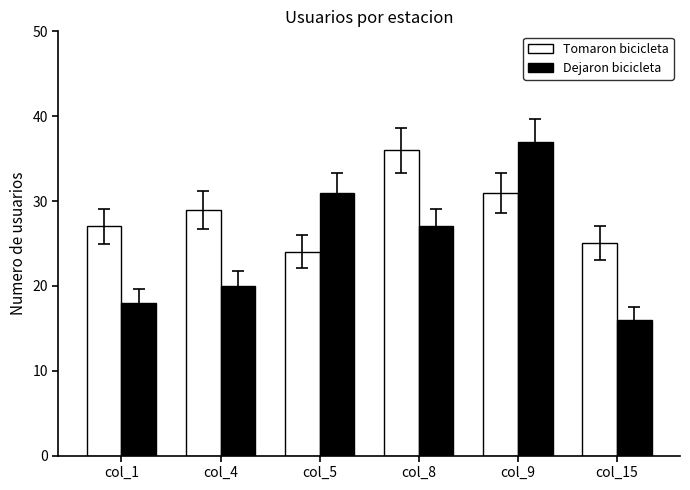

At col_9, list the series in order from smallest to largest.

Tomaron bicicleta, Dejaron bicicleta